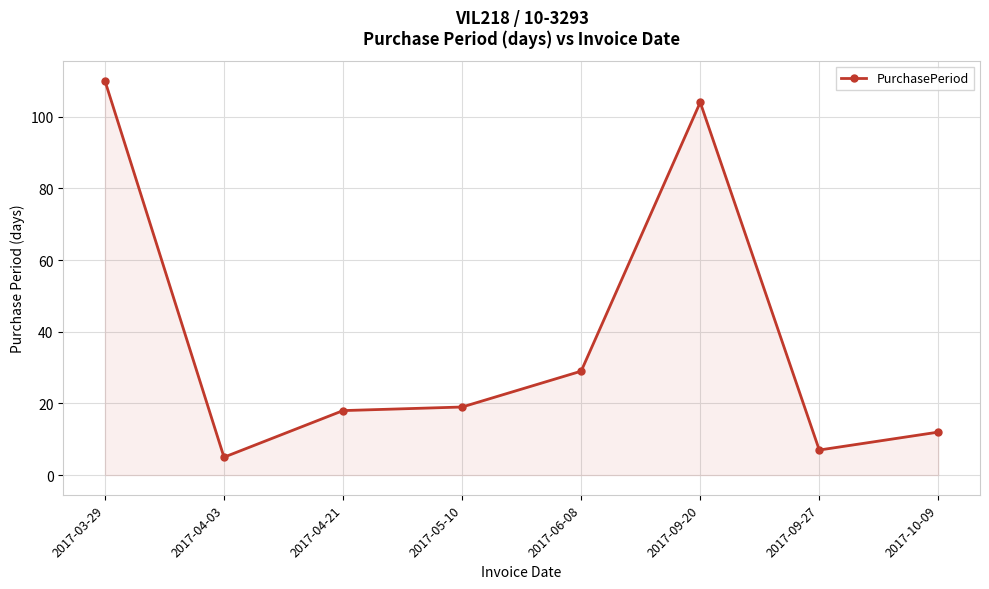

How many data points does each series have?

8